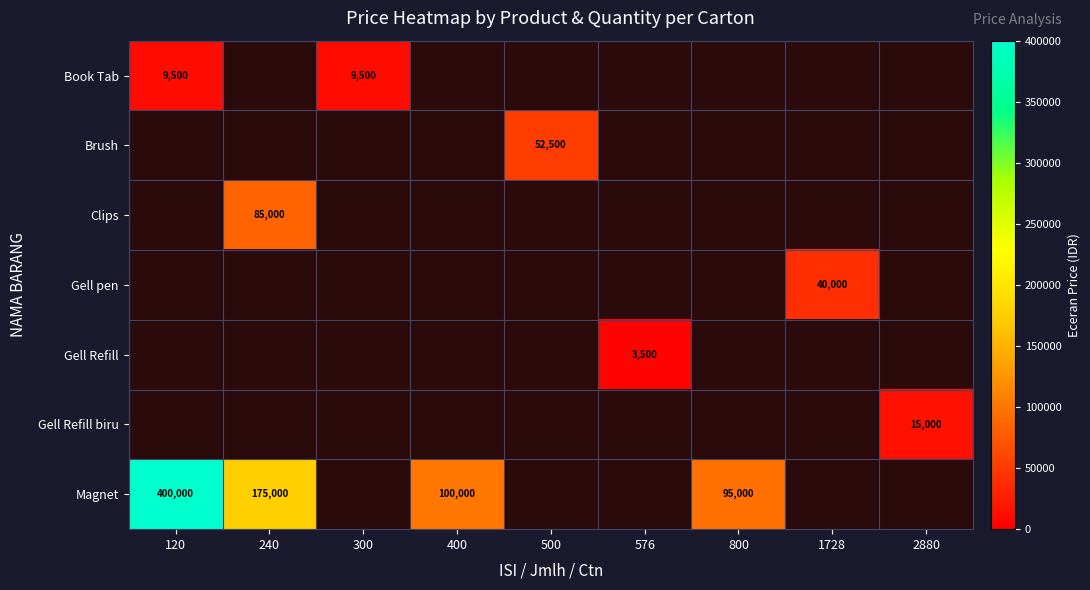

The Gell Refill series shows 1997 at 400. True or false?

False